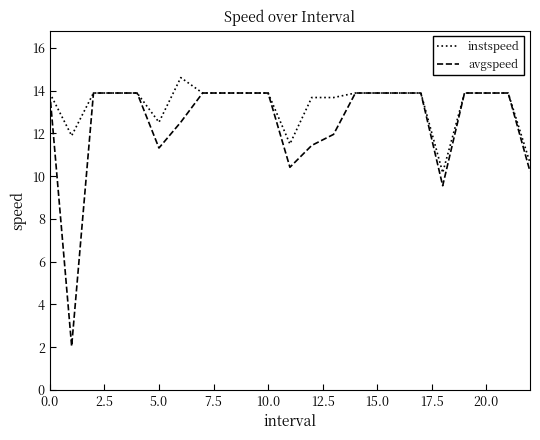

Which series has the widest spread of values?

avgspeed